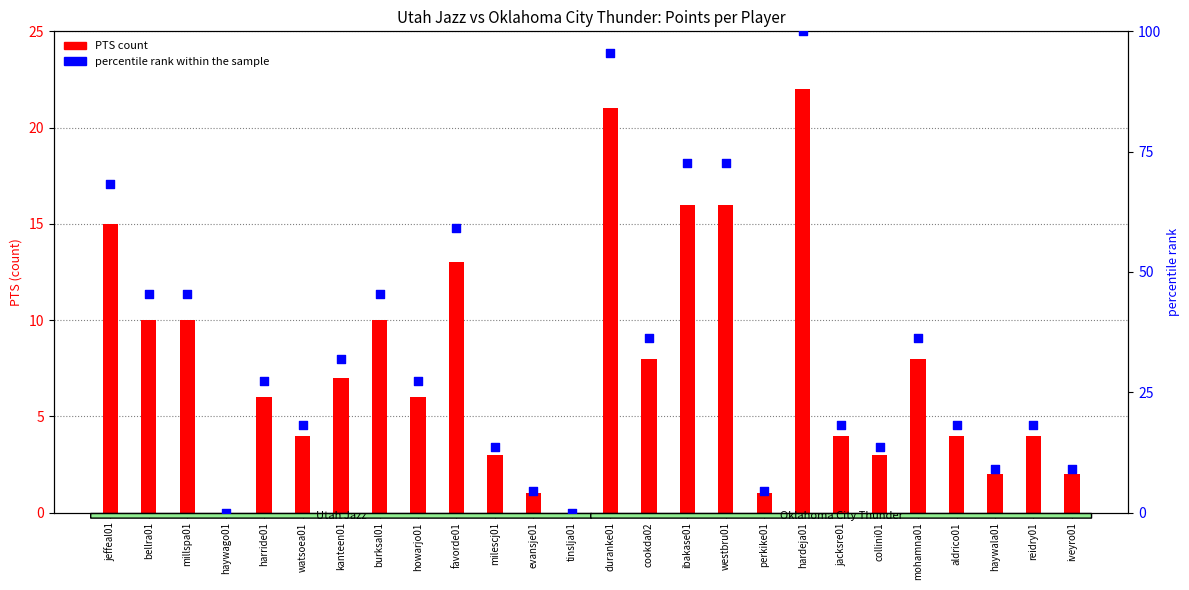

Approximately how many times larger is the value at aldrico01 compared to iveyro01?

2.0